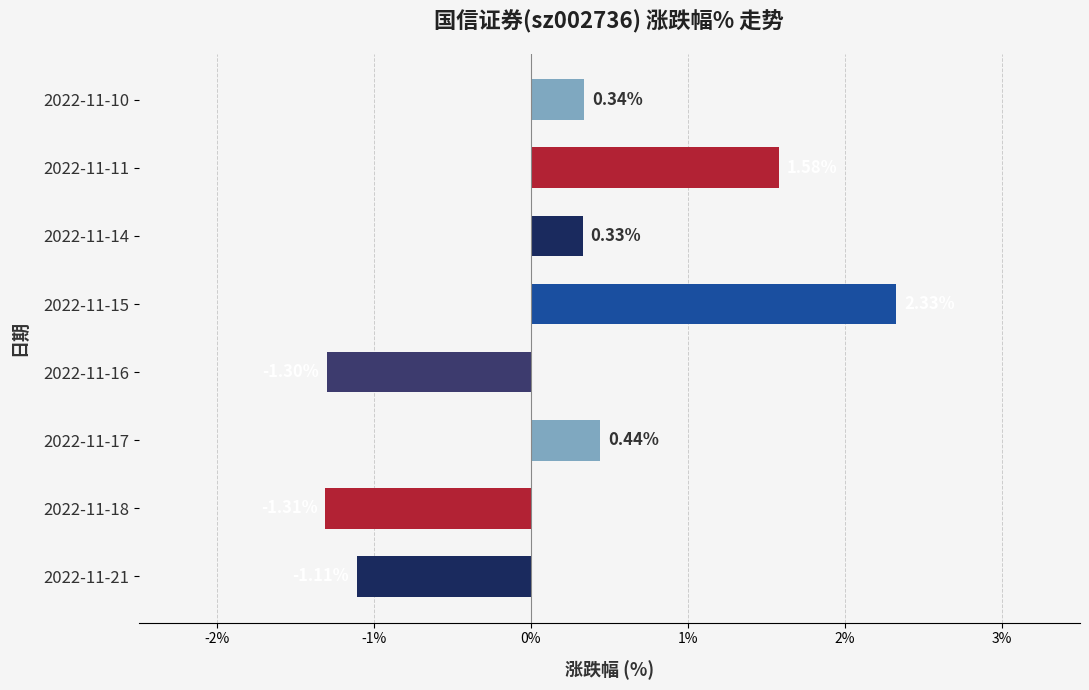

Are the bars horizontal?

Yes